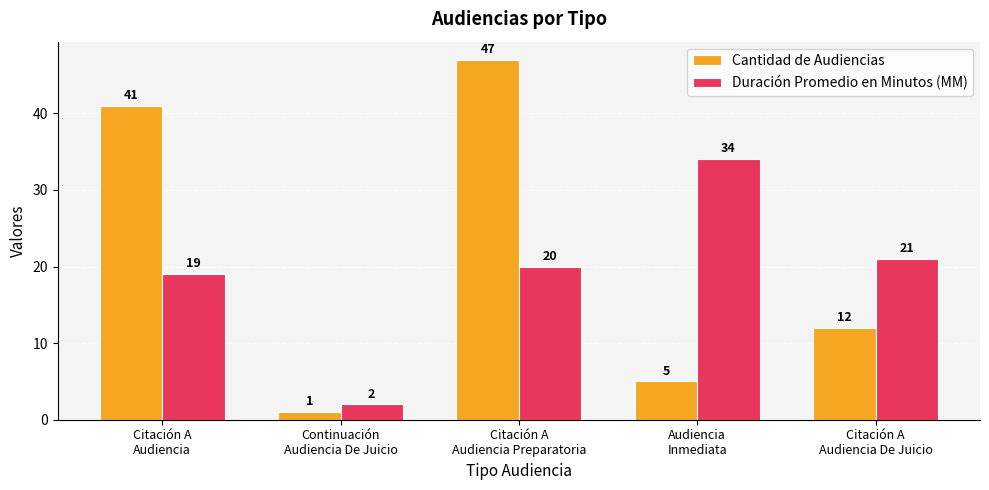

Which series has the widest spread of values?

Cantidad de Audiencias